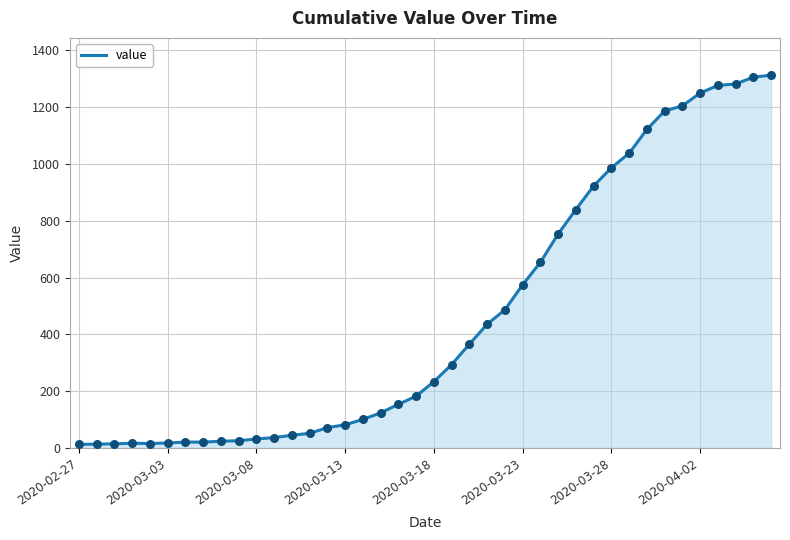

What is the maximum value shown in the chart?

1313